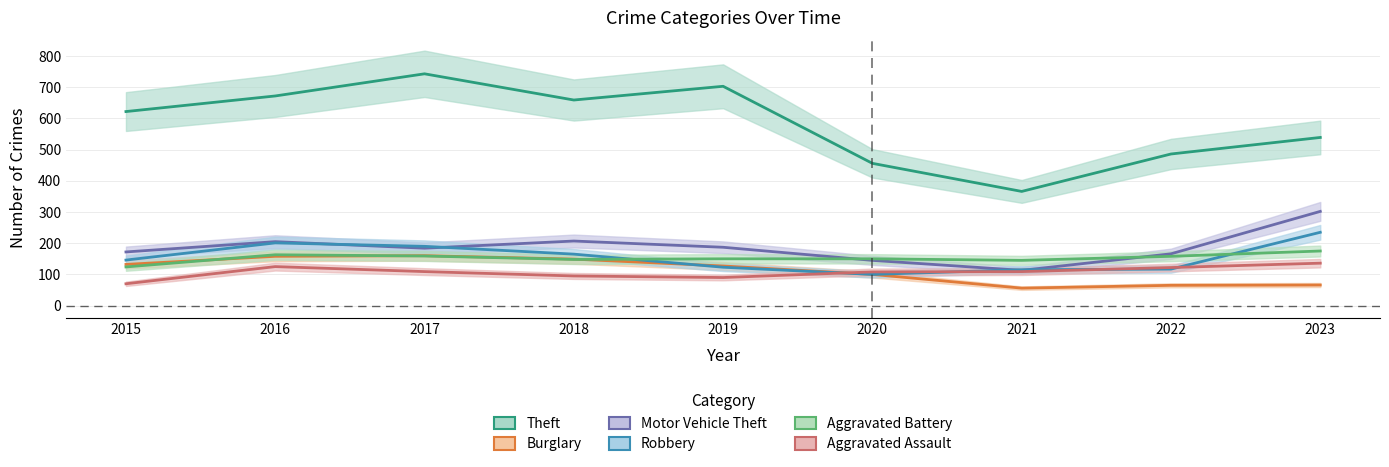

Rank the series at 2021 from highest to lowest value.

Theft, Aggravated Battery, Robbery, Motor Vehicle Theft, Aggravated Assault, Burglary